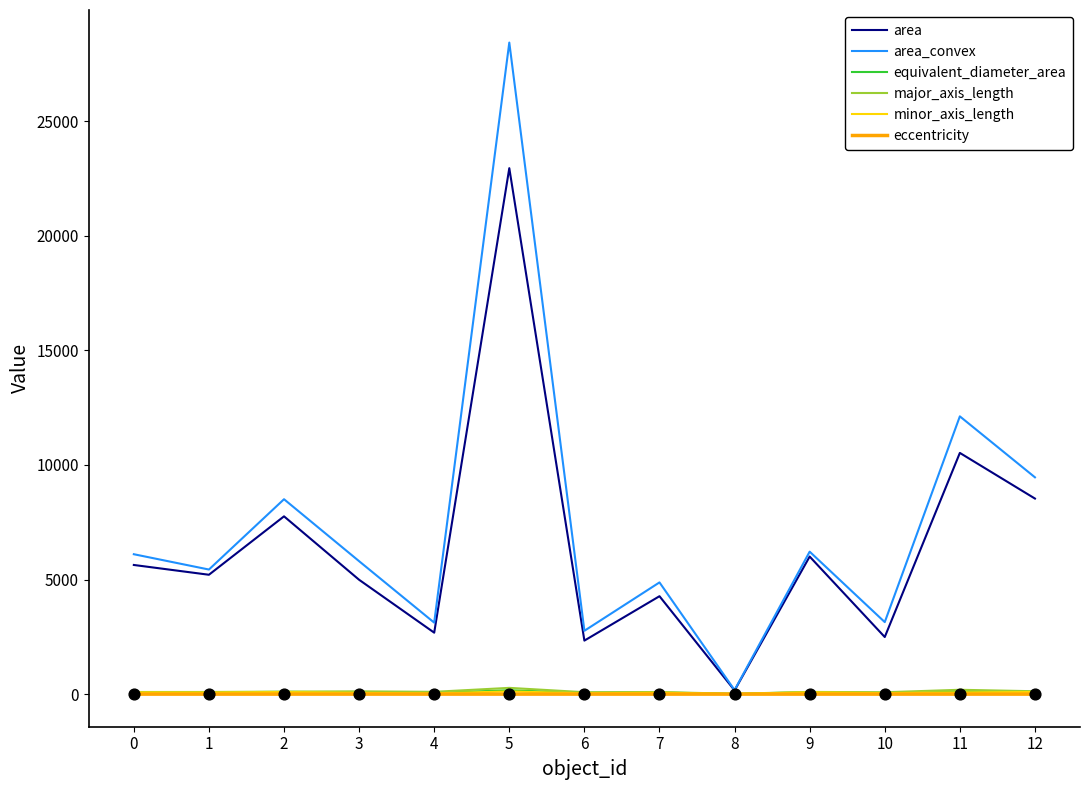

At which category is the sum across all series the highest?

5